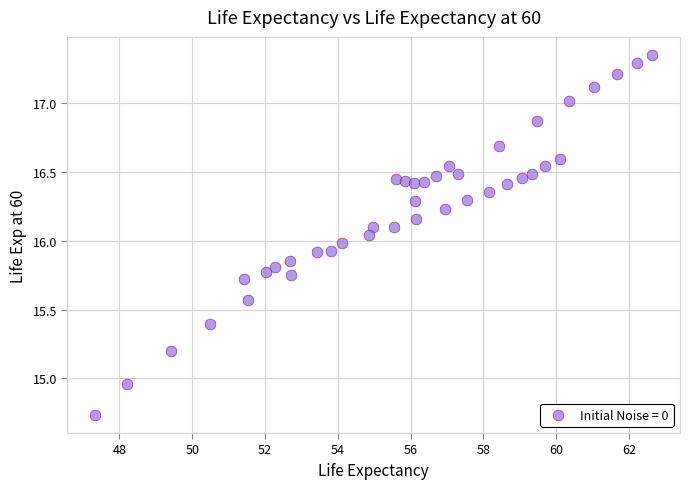

What is the range of Y values (max minus min)?

2.6